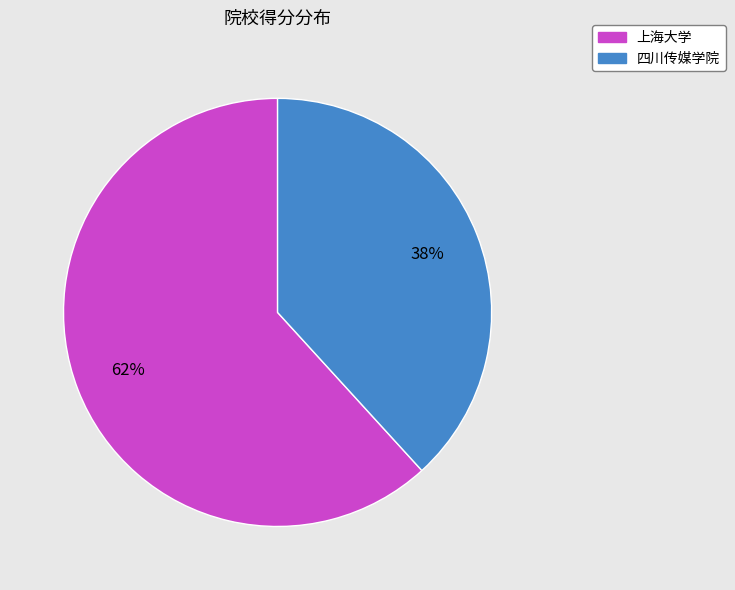

Does 四川传媒学院 account for over 50% of the chart?

No